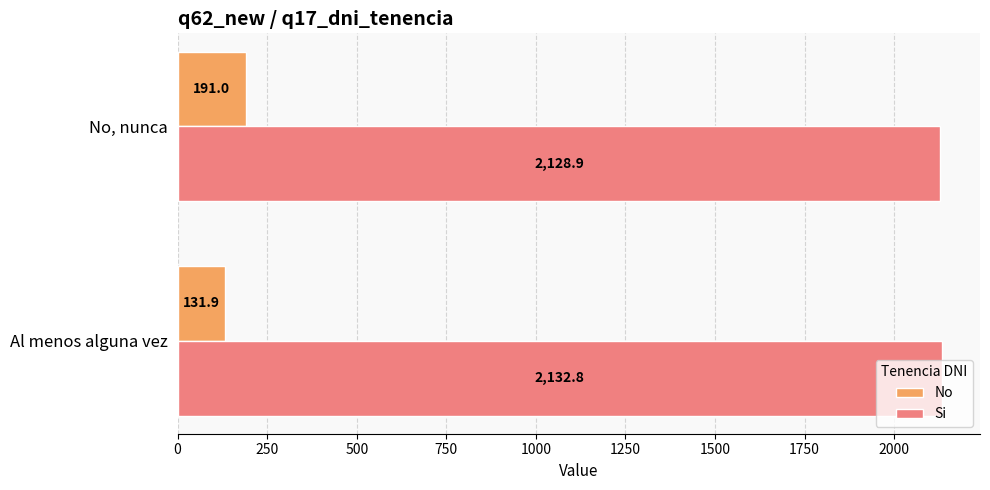

What are all the series names shown in the legend?

No, Si